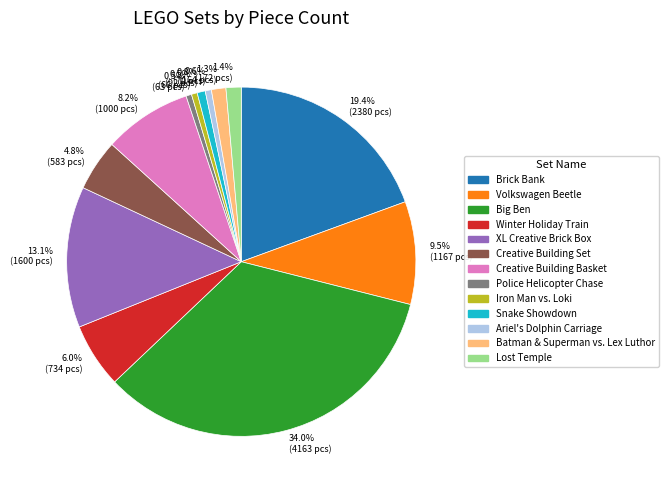

What is the largest slice in the pie chart?

Big Ben